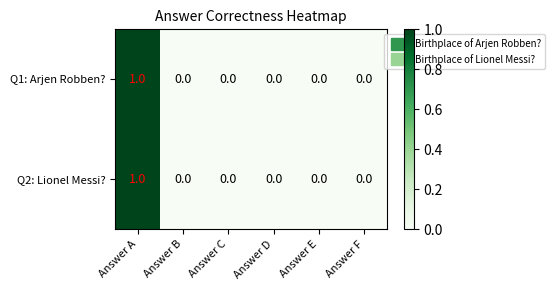

How many Q2: Lionel Messi? values are between 0 and 1?

6